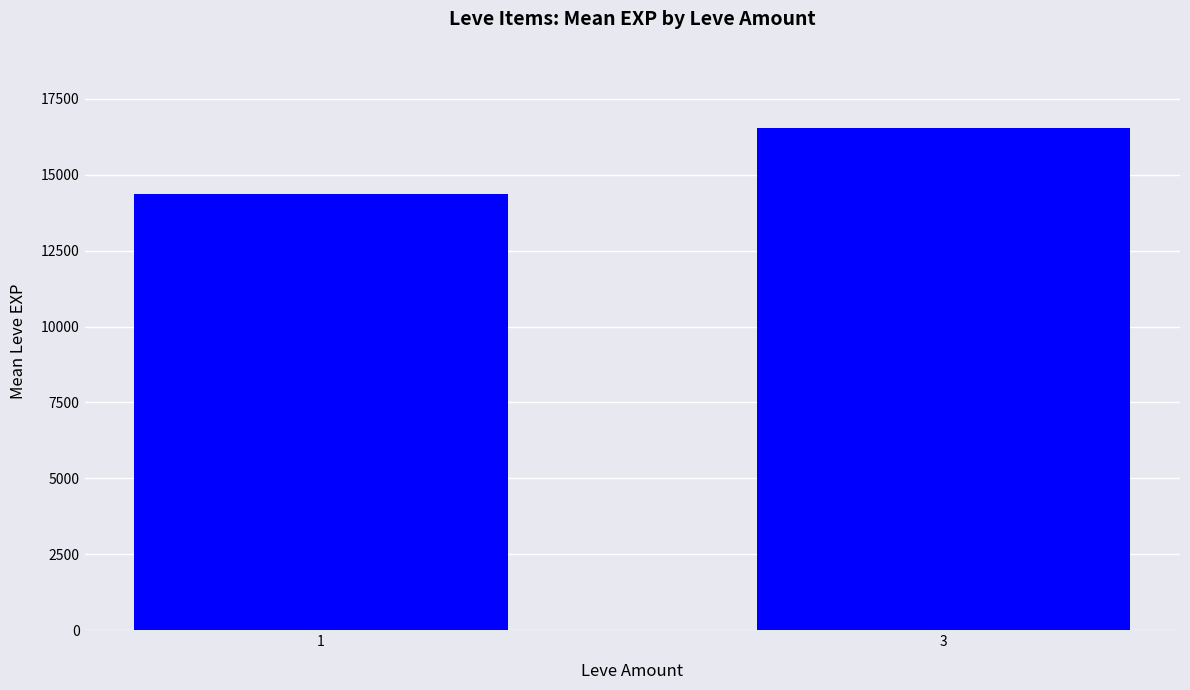

Reading left to right, list all the values displayed in this chart.

14376.5	16532.9